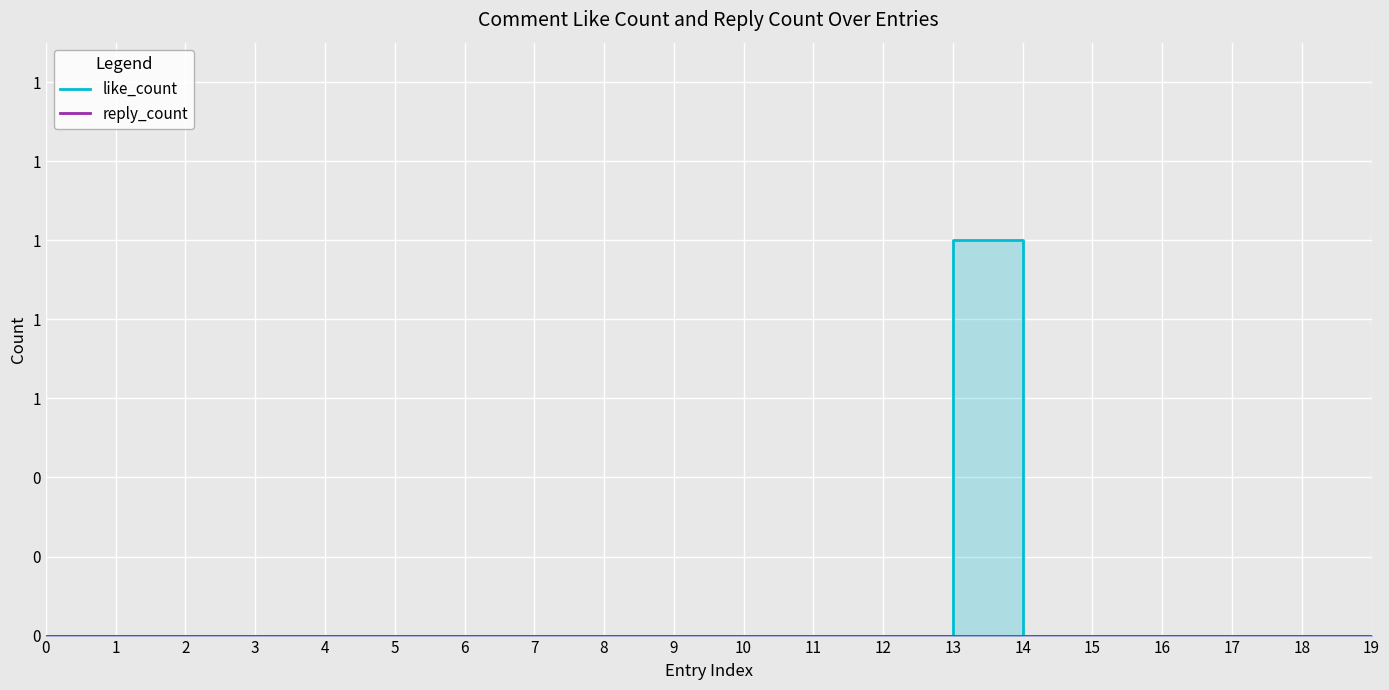

Rank the series at 12 from lowest to highest value.

like_count, reply_count